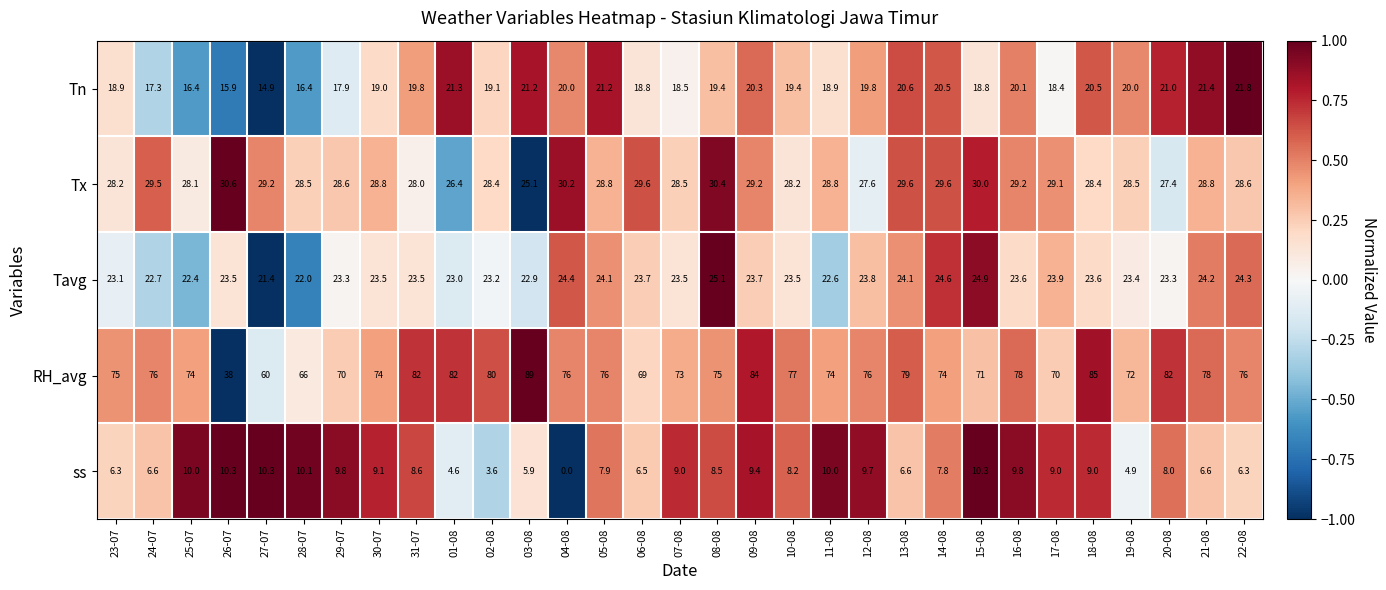

What is the greatest value displayed?

89.0